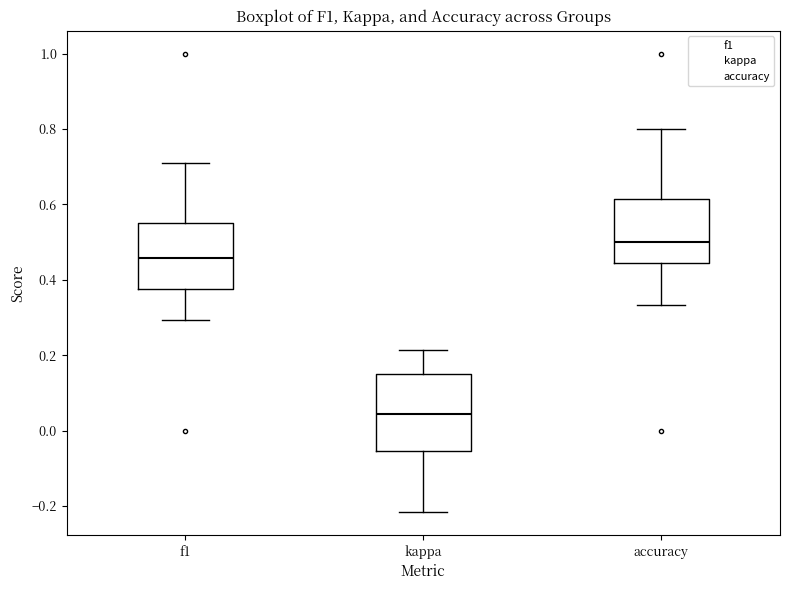

Reading left to right, transcribe this box plot: for each box, give where its median line is, the range the box spans, and where its two whiskers end, as read against the y-axis. The values are not printed on the chart, so give them approximately, as read against the axis.

f1: median 0.46, box 0.38 to 0.56, whiskers 0.30 to 0.72
kappa: median 0.04, box -0.06 to 0.16, whiskers -0.22 to 0.22
accuracy: median 0.50, box 0.44 to 0.62, whiskers 0.34 to 0.80